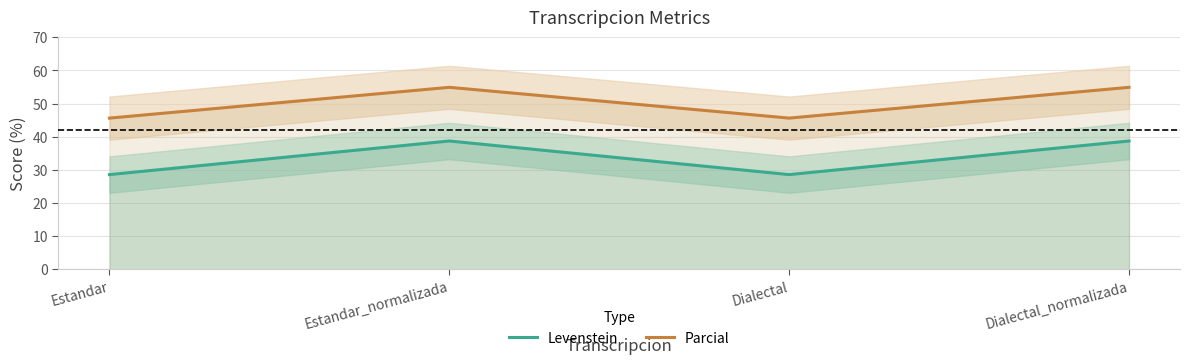

Which series has the largest total across all categories?

Parcial